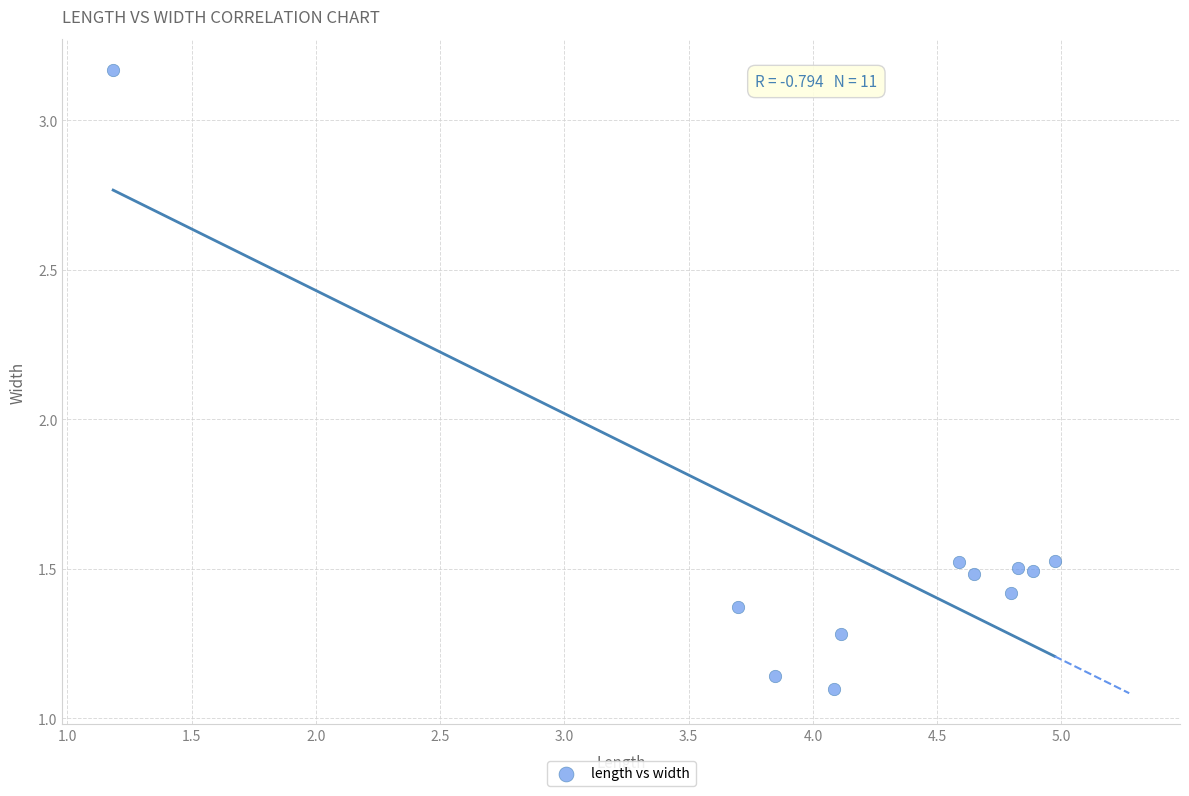

What is the average X value?

4.1